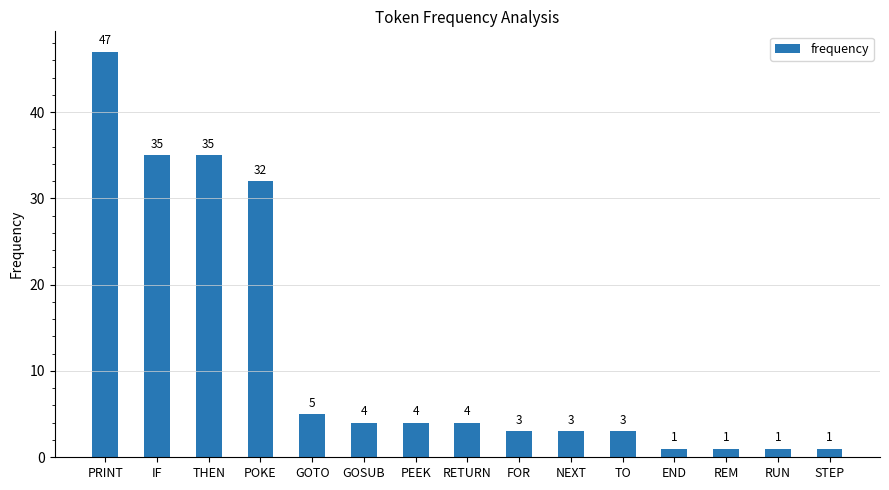

Approximately how many times larger is the value at GOSUB compared to IF?

0.1